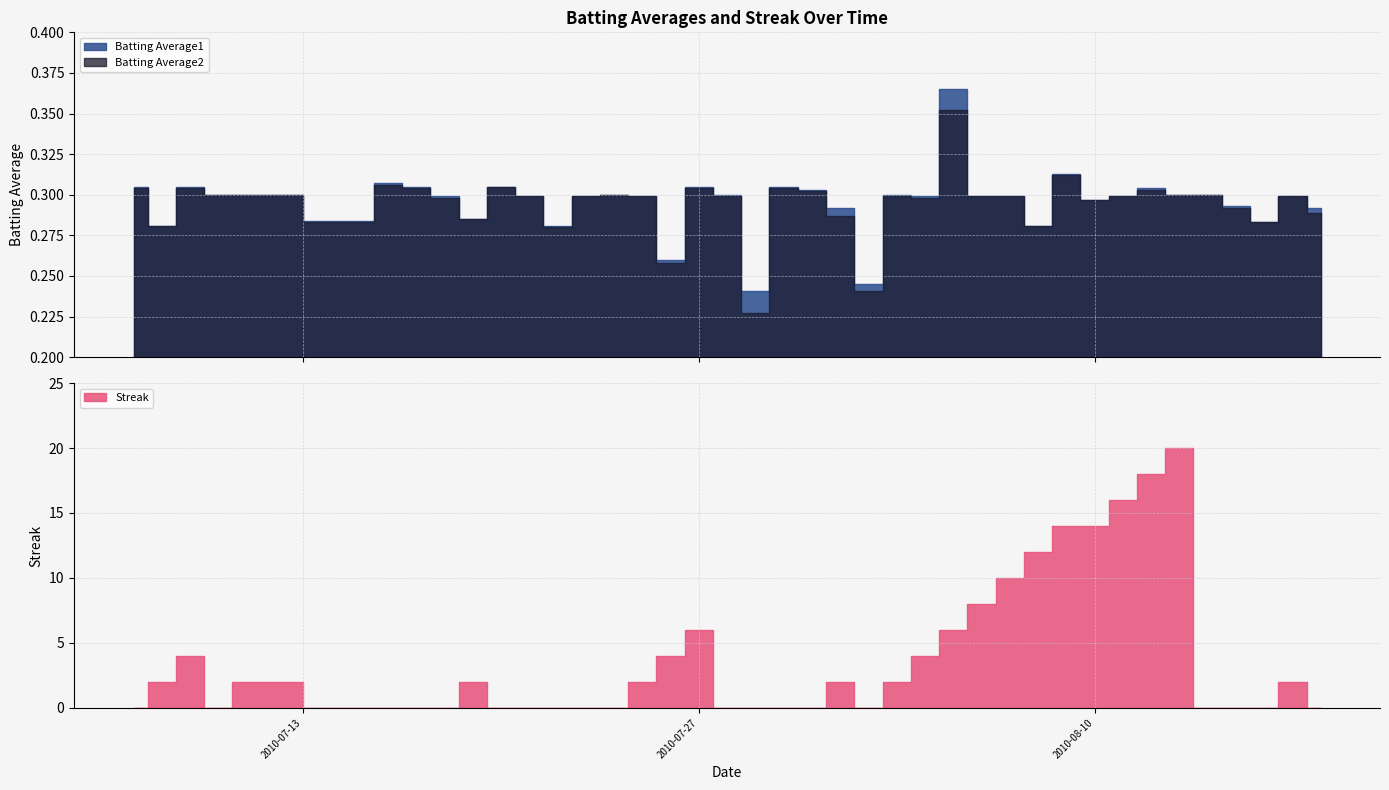

Reading left to right, transcribe all the data shown in this chart.

Batting Average1: 2010-07-07=0.3	2010-07-08=0.3	2010-07-09=0.3	2010-07-10=0.3	2010-07-11=0.3	2010-07-15=0.3	2010-07-16=0.3	2010-07-17=0.3	2010-07-18=0.3	2010-07-19=0.3	2010-07-20=0.3	2010-07-21=0.3	2010-07-22=0.3	2010-07-23=0.3	2010-07-24=0.3	2010-07-25=0.3	2010-07-26=0.3	2010-07-27=0.3	2010-07-28=0.3	2010-07-29=0.2	2010-07-30=0.3	2010-07-31=0.3	2010-08-01=0.3	2010-08-02=0.2	2010-08-03=0.3	2010-08-04=0.3	2010-08-05=0.4	2010-08-06=0.3	2010-08-07=0.3	2010-08-08=0.3	2010-08-09=0.3	2010-08-10=0.3	2010-08-11=0.3	2010-08-12=0.3	2010-08-13=0.3	2010-08-14=0.3	2010-08-15=0.3	2010-08-16=0.3	2010-08-17=0.3	2010-08-18=0.3
Batting Average2: 2010-07-07=0.3	2010-07-08=0.3	2010-07-09=0.3	2010-07-10=0.3	2010-07-11=0.3	2010-07-15=0.3	2010-07-16=0.3	2010-07-17=0.3	2010-07-18=0.3	2010-07-19=0.3	2010-07-20=0.3	2010-07-21=0.3	2010-07-22=0.3	2010-07-23=0.3	2010-07-24=0.3	2010-07-25=0.3	2010-07-26=0.3	2010-07-27=0.3	2010-07-28=0.3	2010-07-29=0.2	2010-07-30=0.3	2010-07-31=0.3	2010-08-01=0.3	2010-08-02=0.2	2010-08-03=0.3	2010-08-04=0.3	2010-08-05=0.4	2010-08-06=0.3	2010-08-07=0.3	2010-08-08=0.3	2010-08-09=0.3	2010-08-10=0.3	2010-08-11=0.3	2010-08-12=0.3	2010-08-13=0.3	2010-08-14=0.3	2010-08-15=0.3	2010-08-16=0.3	2010-08-17=0.3	2010-08-18=0.3
Streak: 2010-07-07=0.0	2010-07-08=2.0	2010-07-09=4.0	2010-07-10=0.0	2010-07-11=2.0	2010-07-15=0.0	2010-07-16=0.0	2010-07-17=0.0	2010-07-18=0.0	2010-07-19=2.0	2010-07-20=0.0	2010-07-21=0.0	2010-07-22=0.0	2010-07-23=0.0	2010-07-24=0.0	2010-07-25=2.0	2010-07-26=4.0	2010-07-27=6.0	2010-07-28=0.0	2010-07-29=0.0	2010-07-30=0.0	2010-07-31=0.0	2010-08-01=2.0	2010-08-02=0.0	2010-08-03=2.0	2010-08-04=4.0	2010-08-05=6.0	2010-08-06=8.0	2010-08-07=10.0	2010-08-08=12.0	2010-08-09=14.0	2010-08-10=14.0	2010-08-11=16.0	2010-08-12=18.0	2010-08-13=20.0	2010-08-14=0.0	2010-08-15=0.0	2010-08-16=0.0	2010-08-17=2.0	2010-08-18=0.0